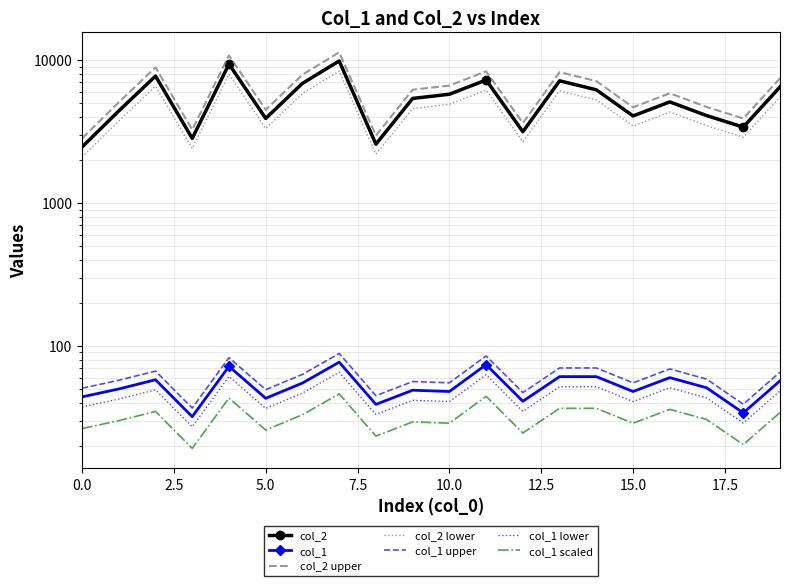

At which label is col_1 closest to 54?

6